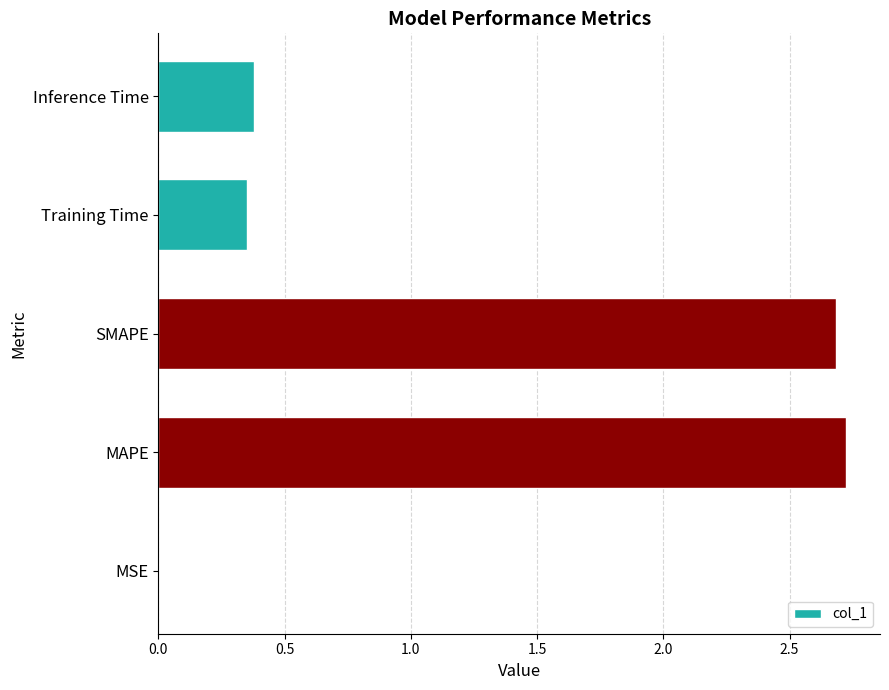

Where is the data nearest to the value 1?

Inference Time